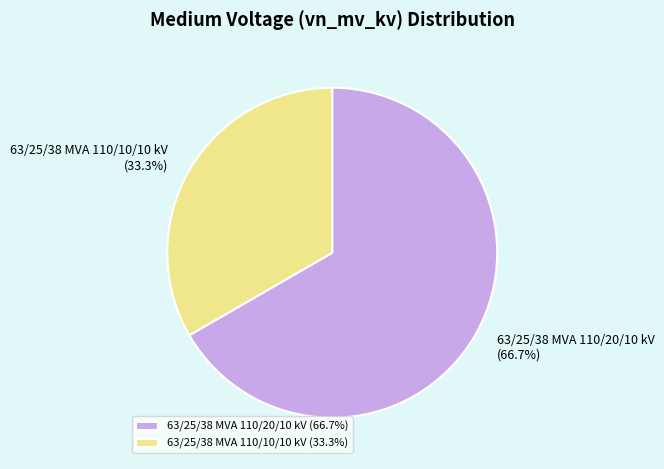

Do 63/25/38 MVA 110/20/10 kV and 63/25/38 MVA 110/10/10 kV together represent more than half of the pie?

Yes